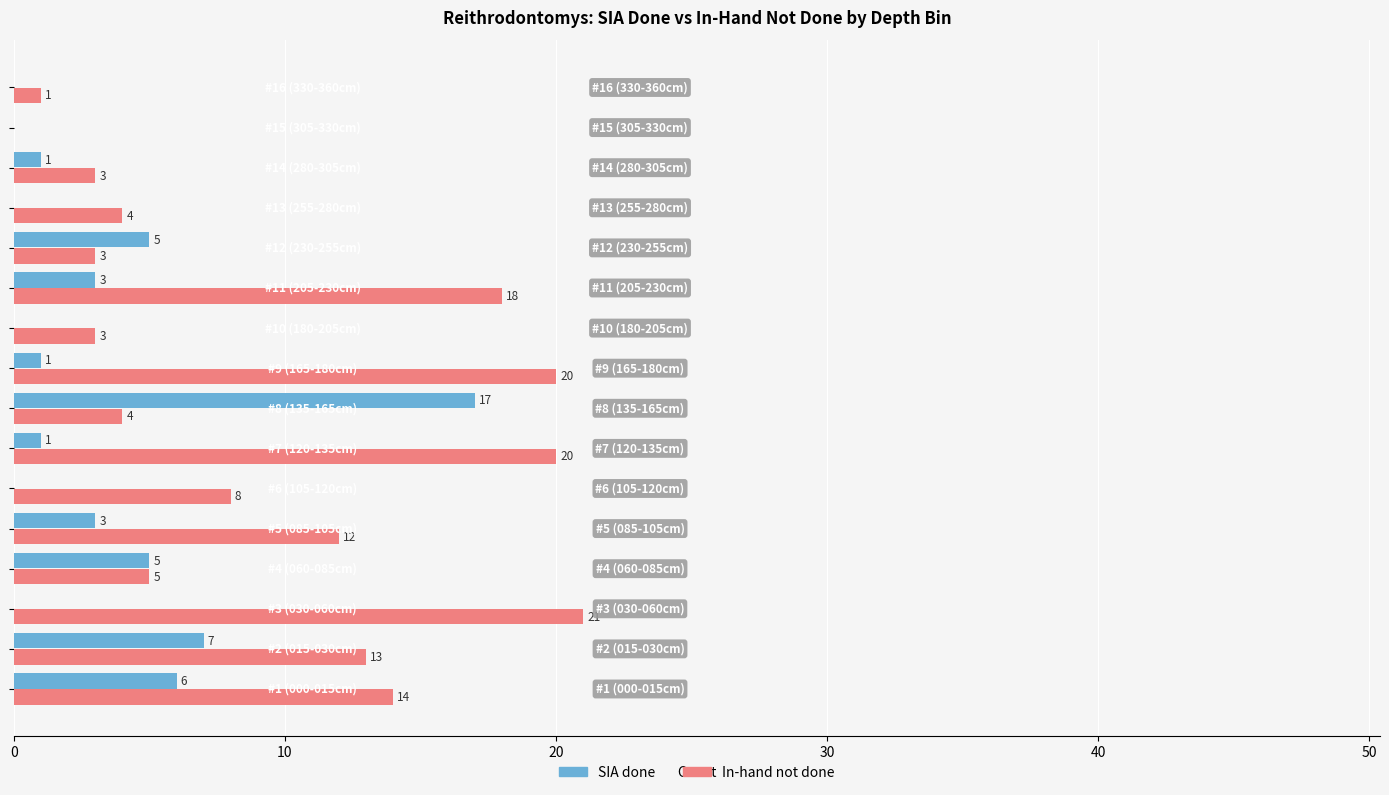

How many positive values does the SIA done series have?

10